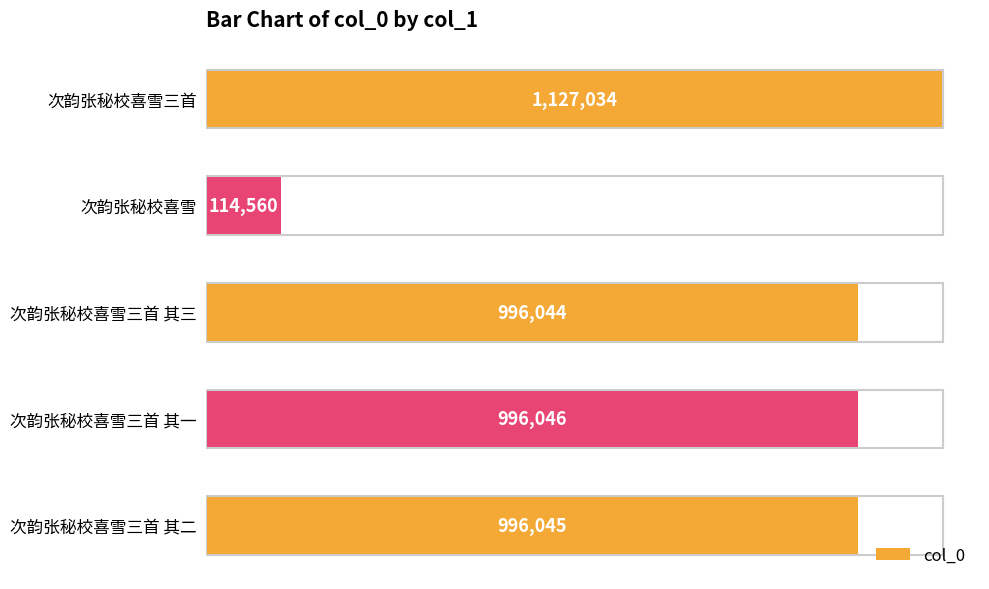

List the labels in order of value, largest first.

次韵张秘校喜雪三首, 次韵张秘校喜雪三首 其一, 次韵张秘校喜雪三首 其二, 次韵张秘校喜雪三首 其三, 次韵张秘校喜雪